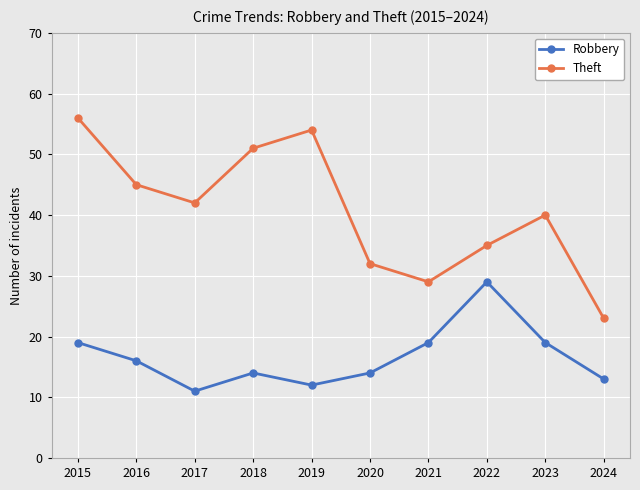

Which category has the lowest value in the Theft series?

2024